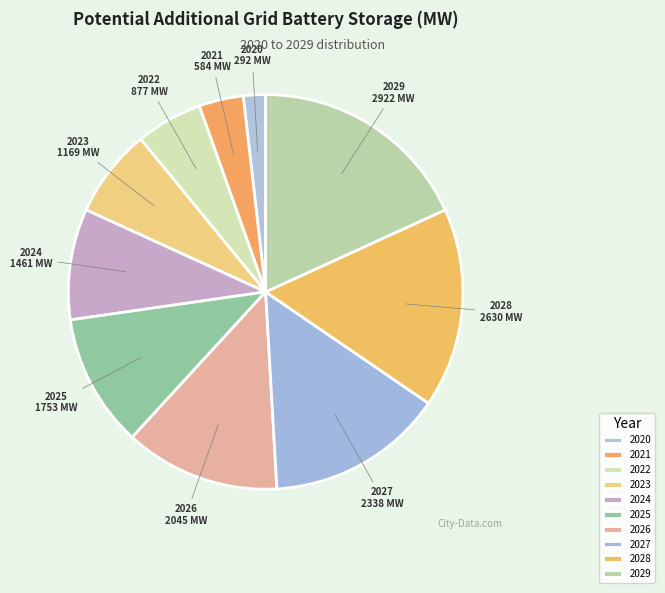

How many slices are in this pie chart?

10